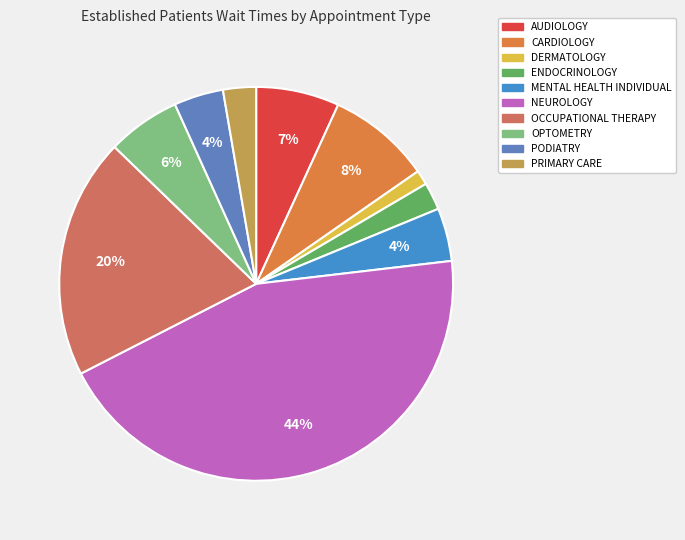

Is it true that PRIMARY CARE is 8% of the pie?

False